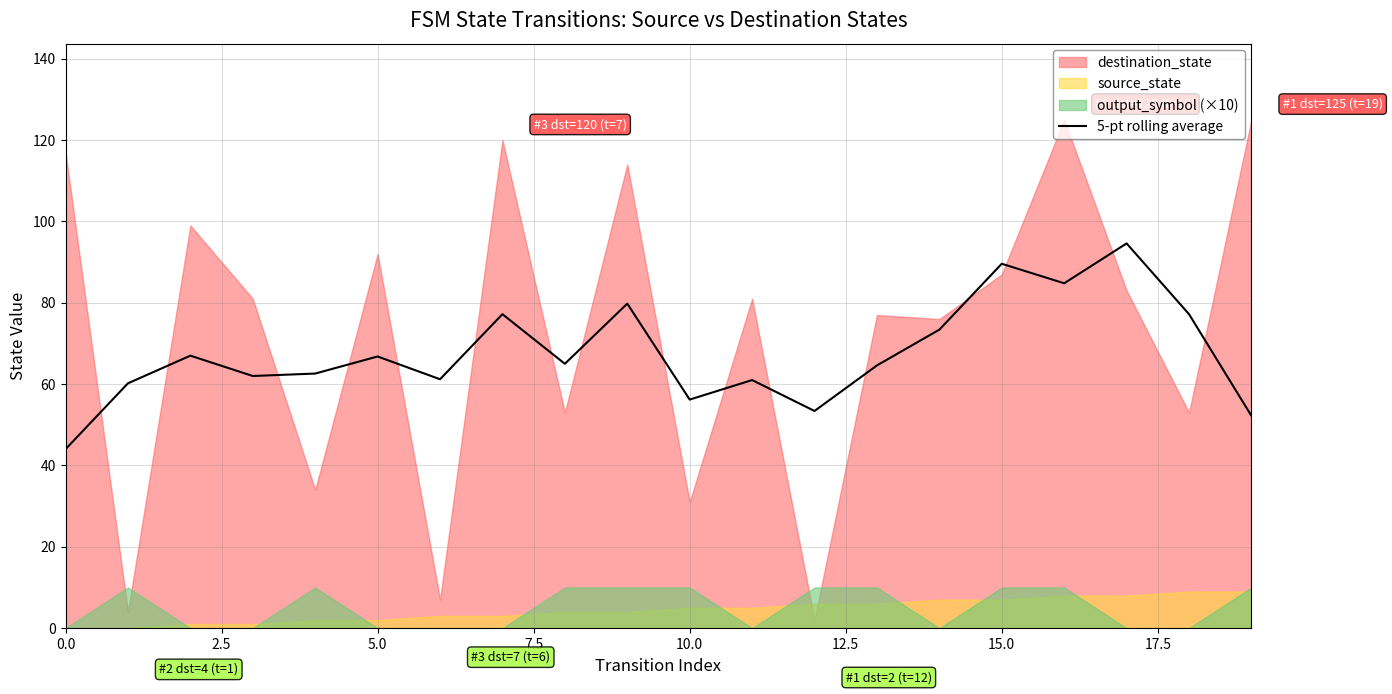

What is the maximum value for 5-pt rolling average?

94.6